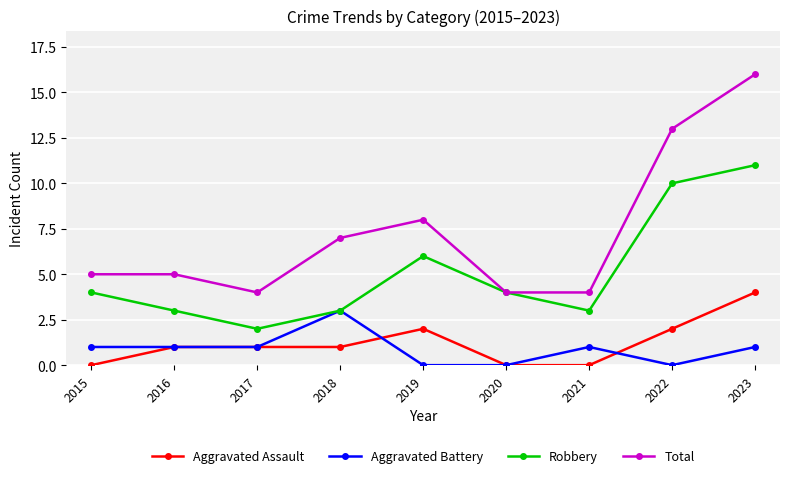

What is the difference between the second highest and minimum values in the Total series?

9